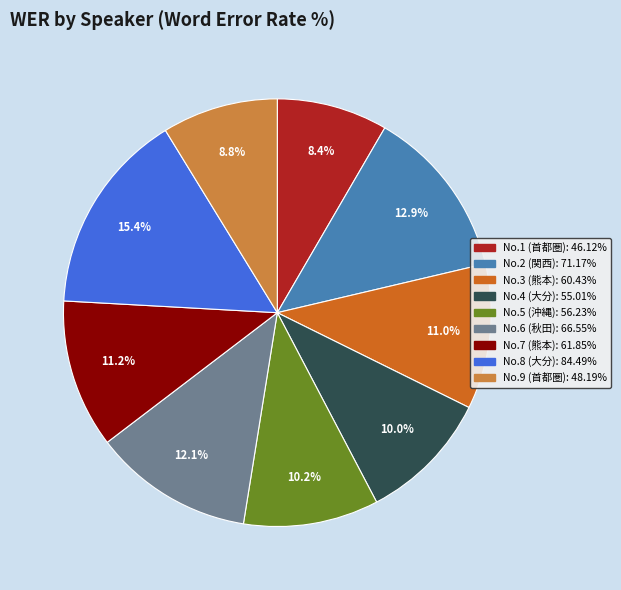

Is there any slice that represents more than half of the pie?

No